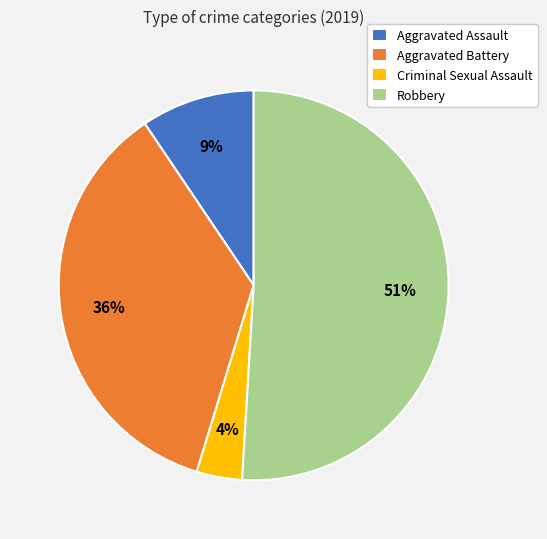

Count the number of slices in the pie.

4